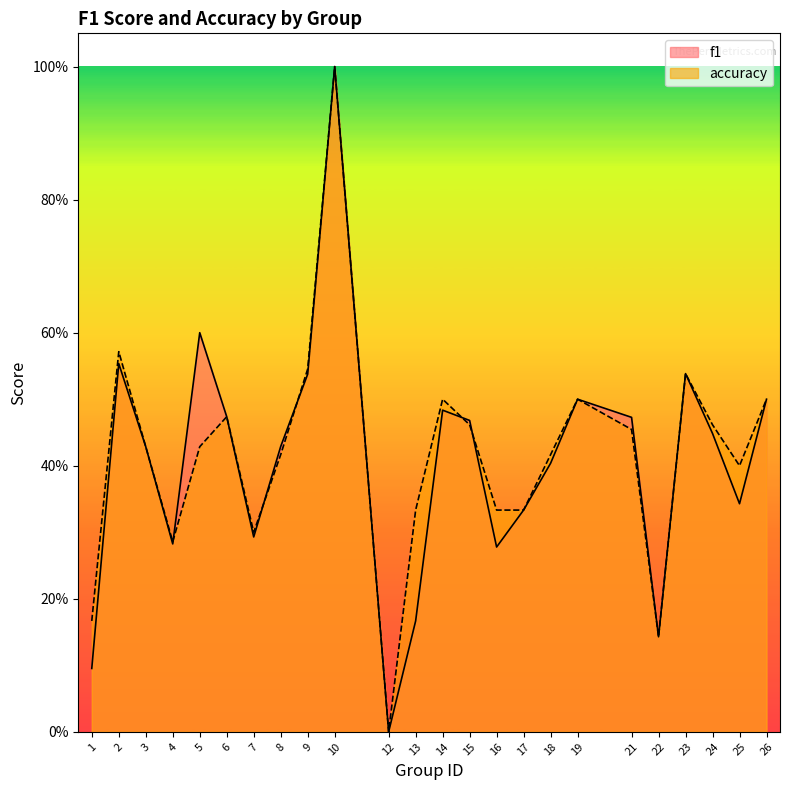

Does the chart display data point markers on the line(s)?

No